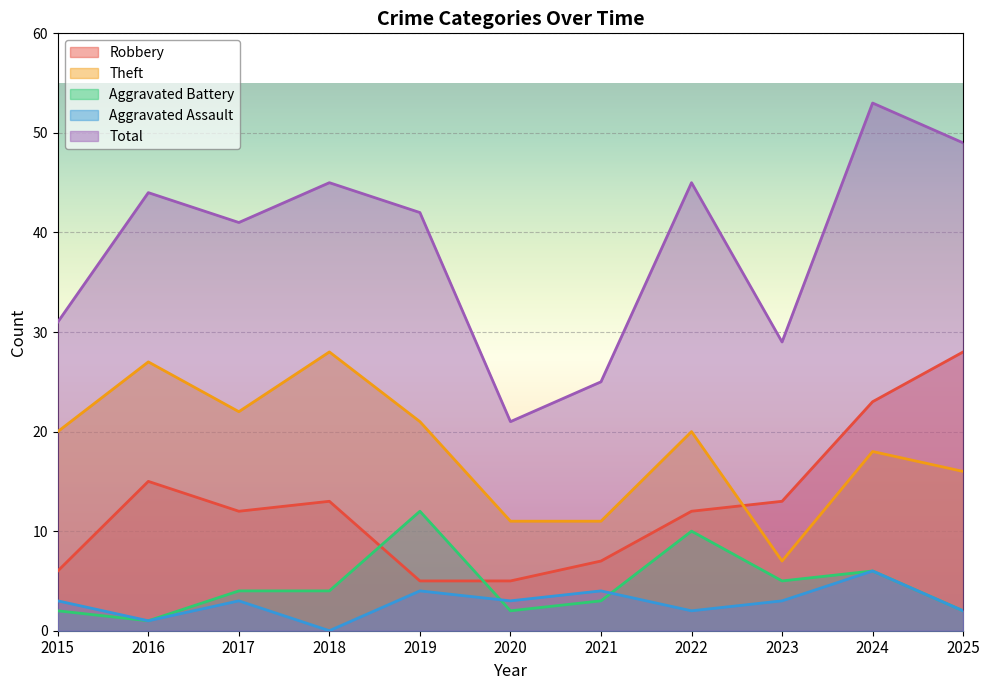

At which category does Total reach its first local peak?

2016